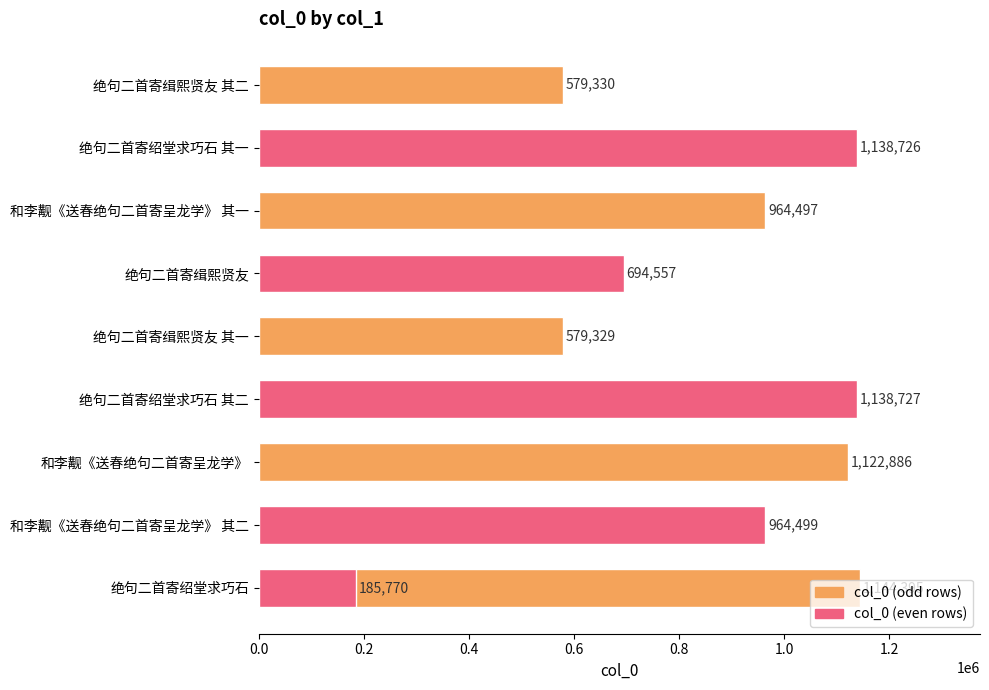

What is the sum of all values?

8512716